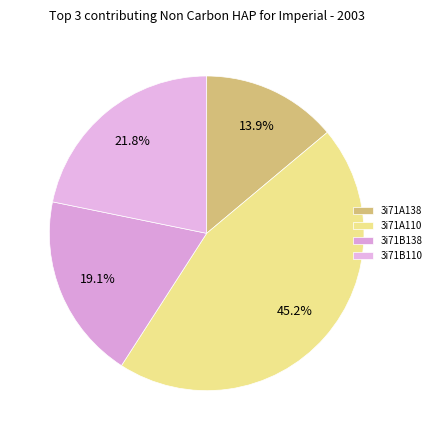

Is it true that 3i71A138 is 6% of the pie?

False